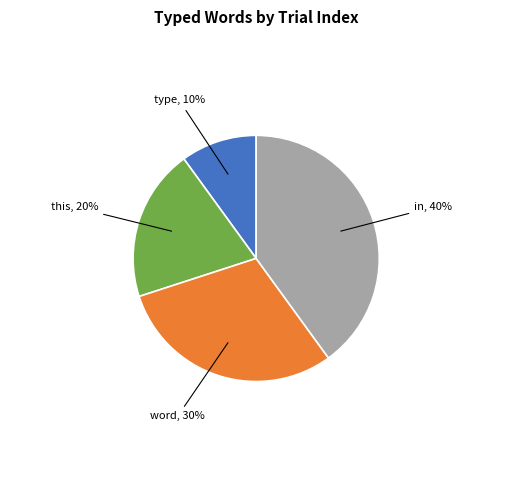

Does word represent more than half of the total?

No